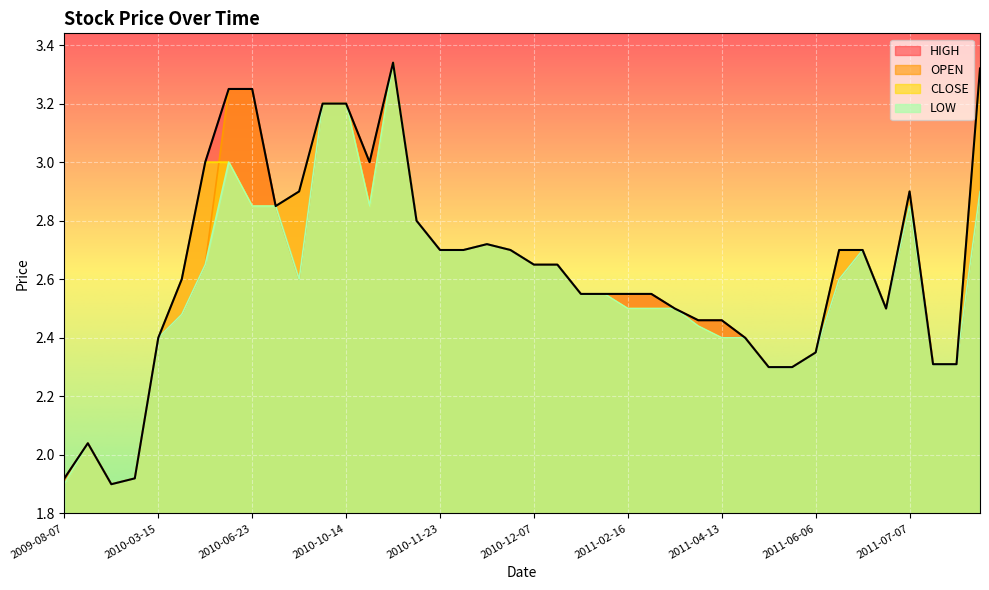

Which series has the largest total across all categories?

HIGH